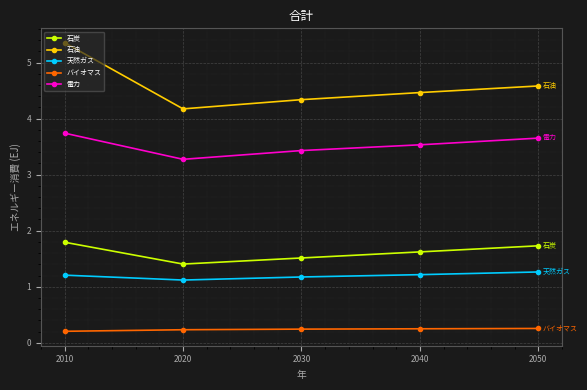

The value of 石炭 at 2020 is 1.4. True or false?

True